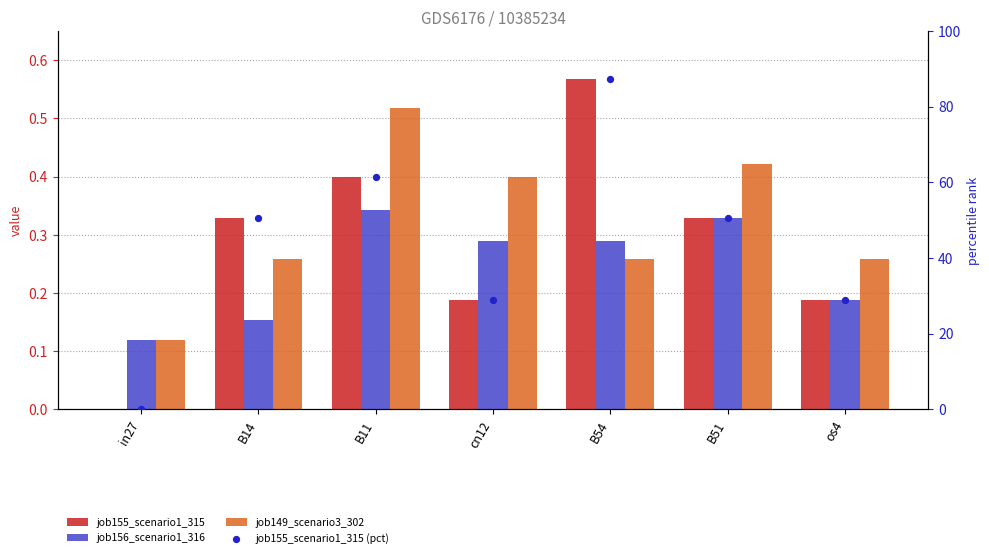

What are all the series names shown in the legend?

job155_scenario1_315, job156_scenario1_316, job149_scenario3_302, job155_scenario1_315 (pct)